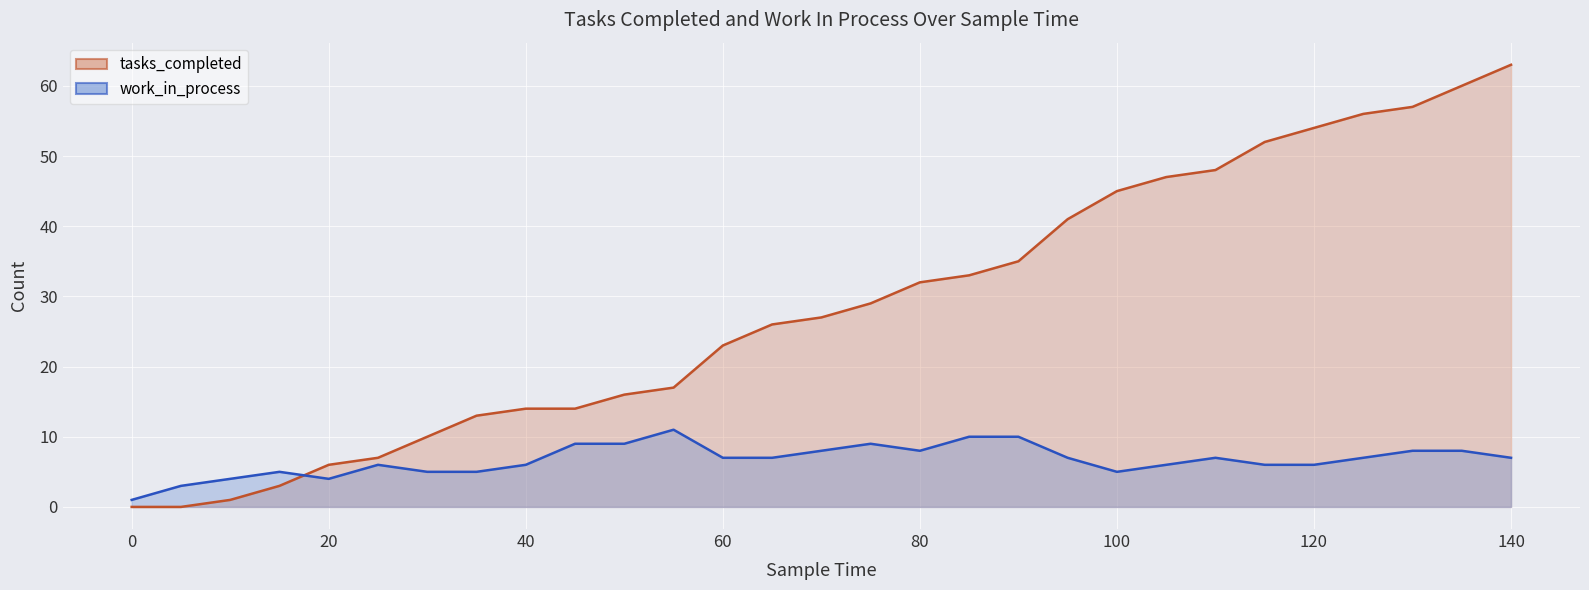

In work_in_process, how many points are higher than both neighbors (excluding endpoints)?

5